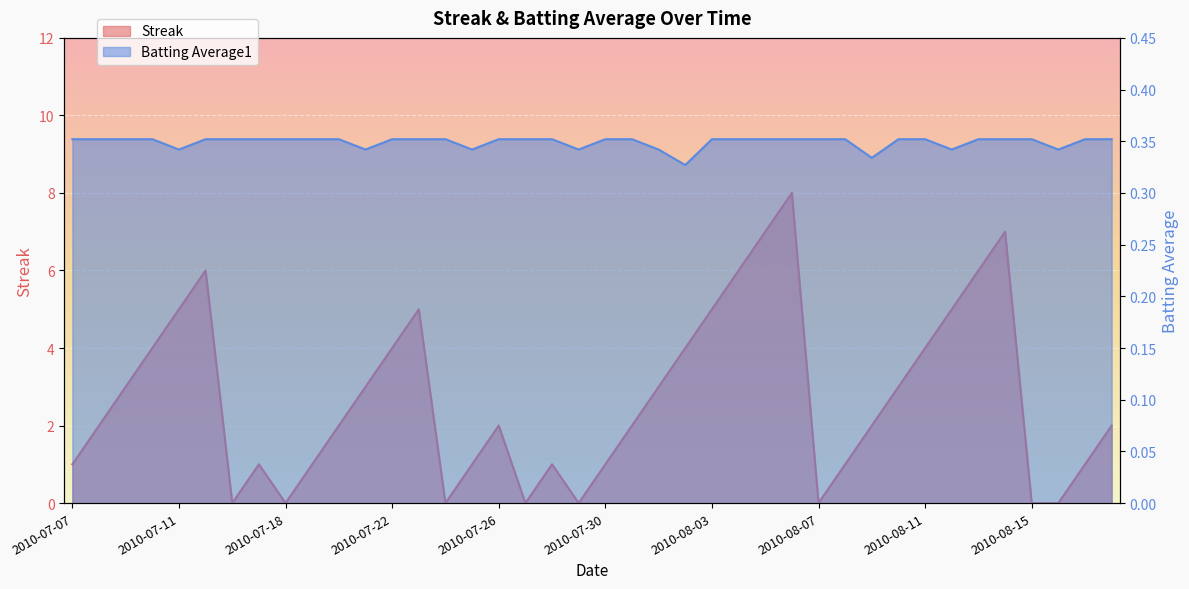

True or false: Batting Average1 has more than 0 interior local peaks.

False